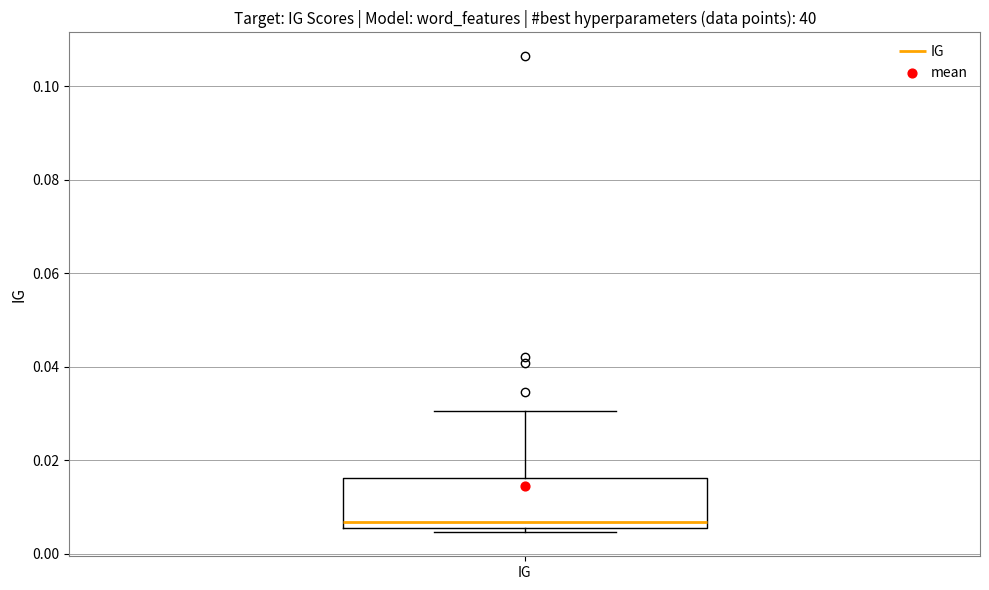

Where does the upper whisker of the box for IG end on the y-axis? The values are not printed on the chart, so give them approximately, as read against the axis.

0.030